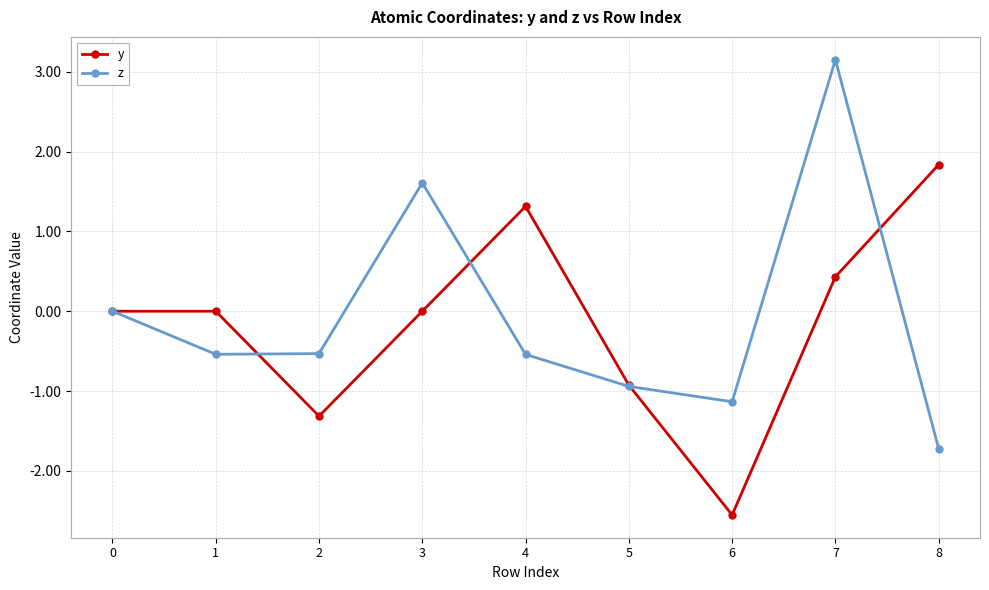

Which label corresponds to the smallest value in the chart?

6